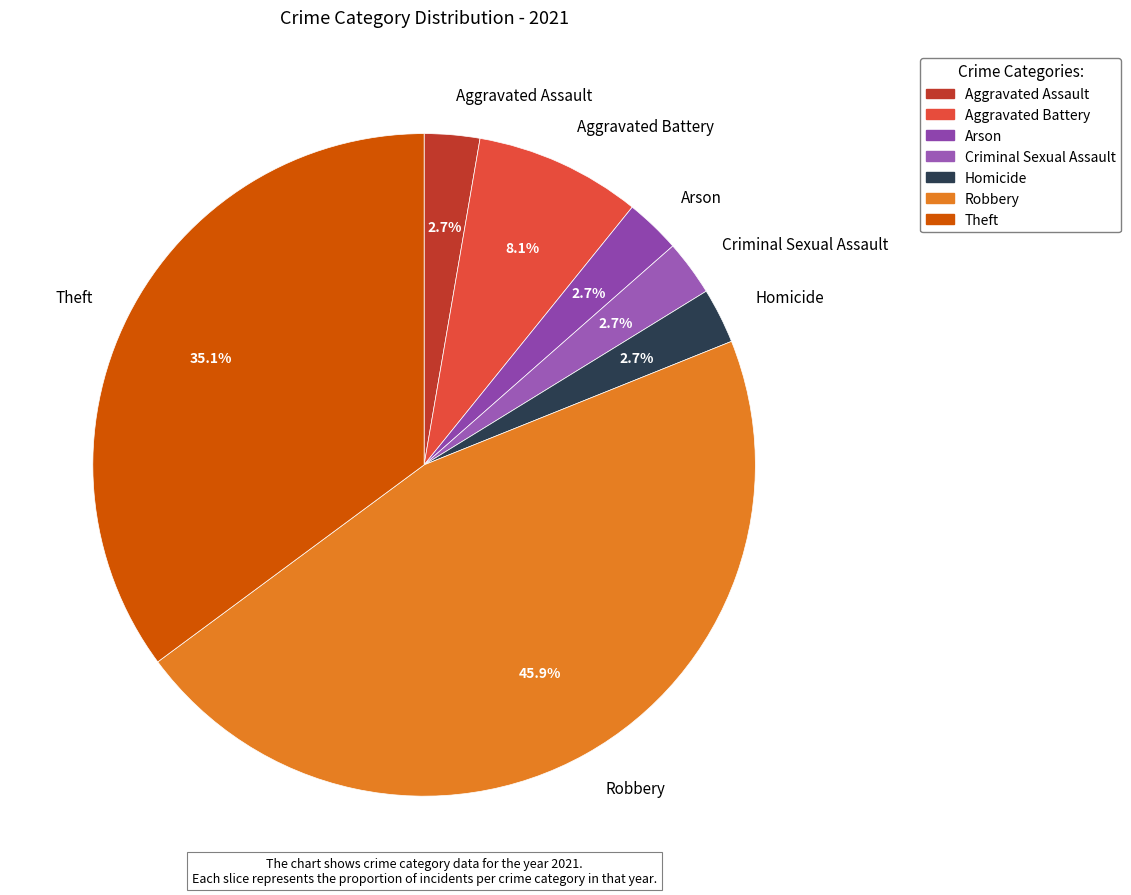

Approximately how many times larger is the value at Arson compared to Criminal Sexual Assault?

1.0